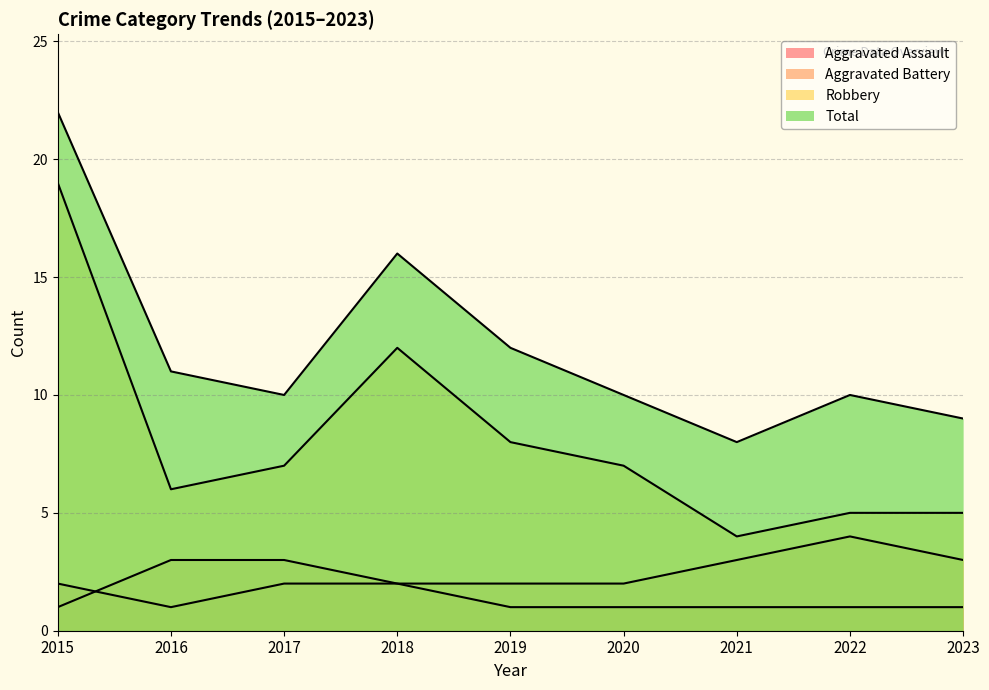

Does the chart have visible grid lines?

Yes